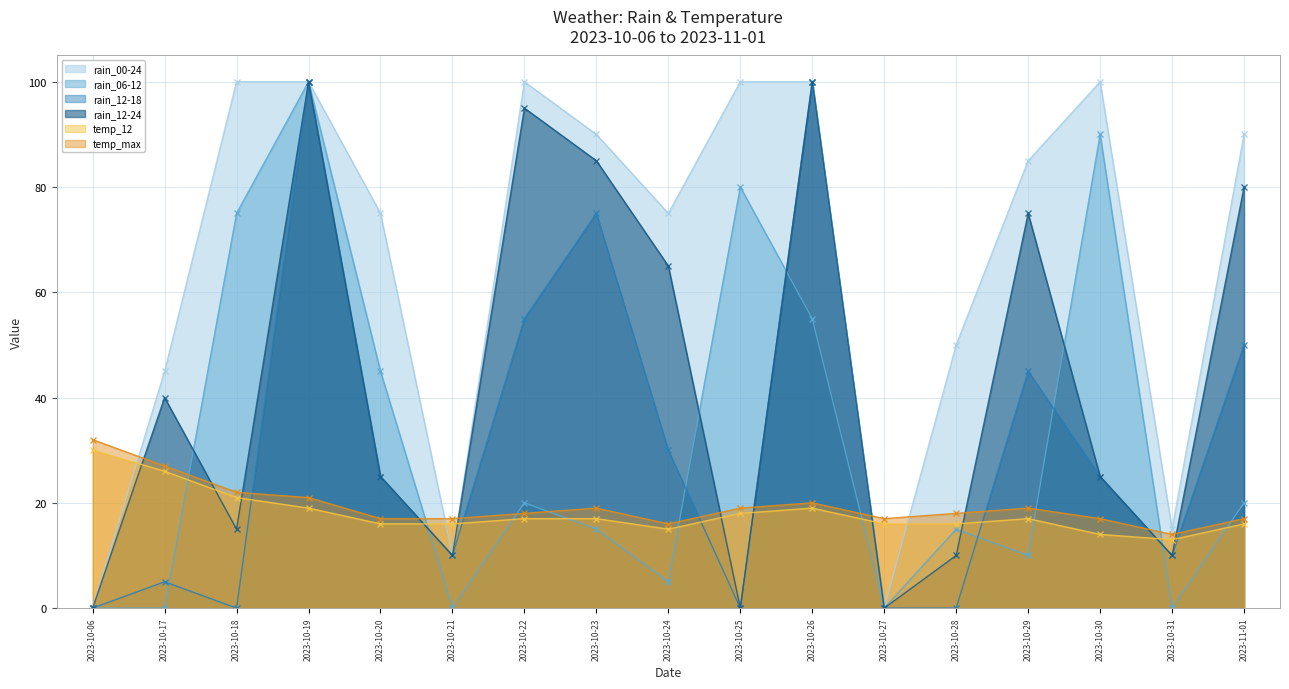

Where is the first local minimum for temp_12?

2023-10-24